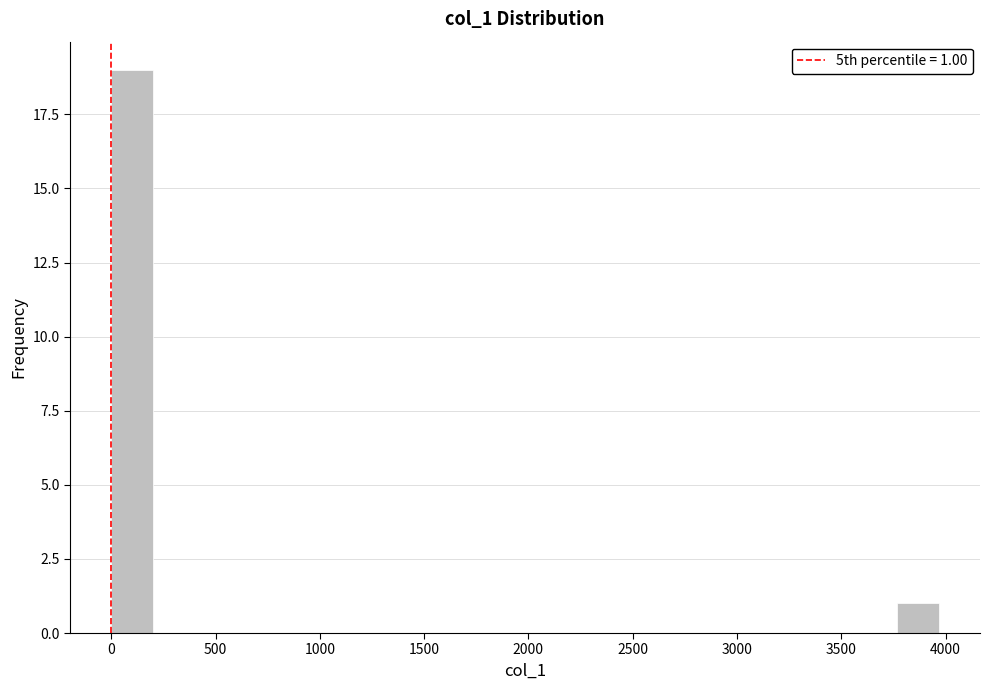

Read against the x-axis, roughly where is the centre of the tallest bar?

100